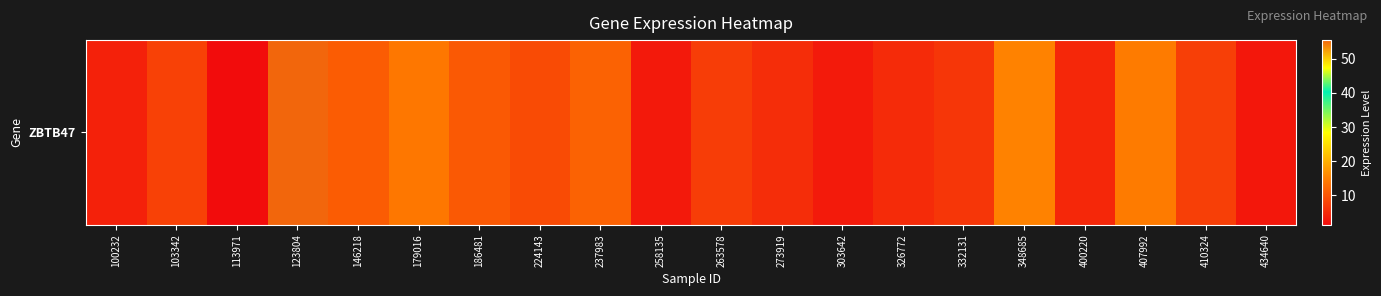

What is the change in value from 400220 to 434640?

-1.9